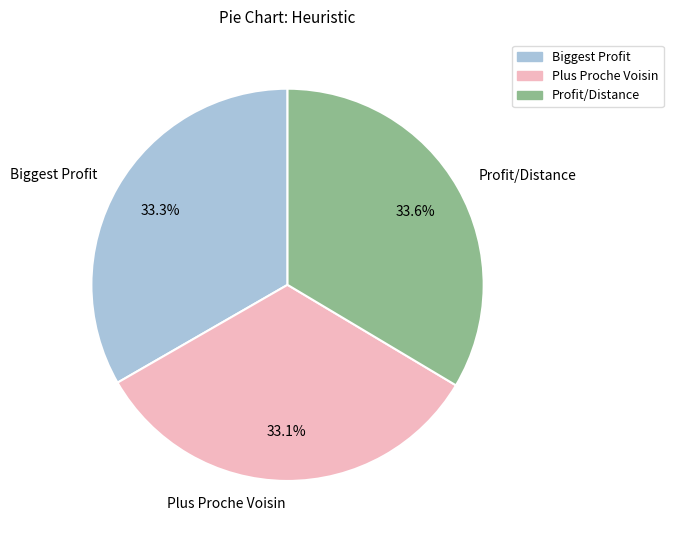

Is the sum of Profit/Distance and Biggest Profit greater than half?

Yes